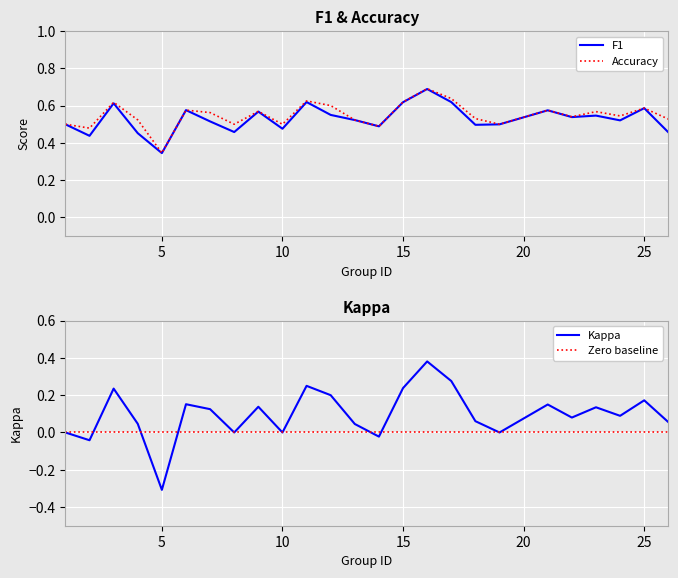

True or false: kappa and f1 cross at least once.

False